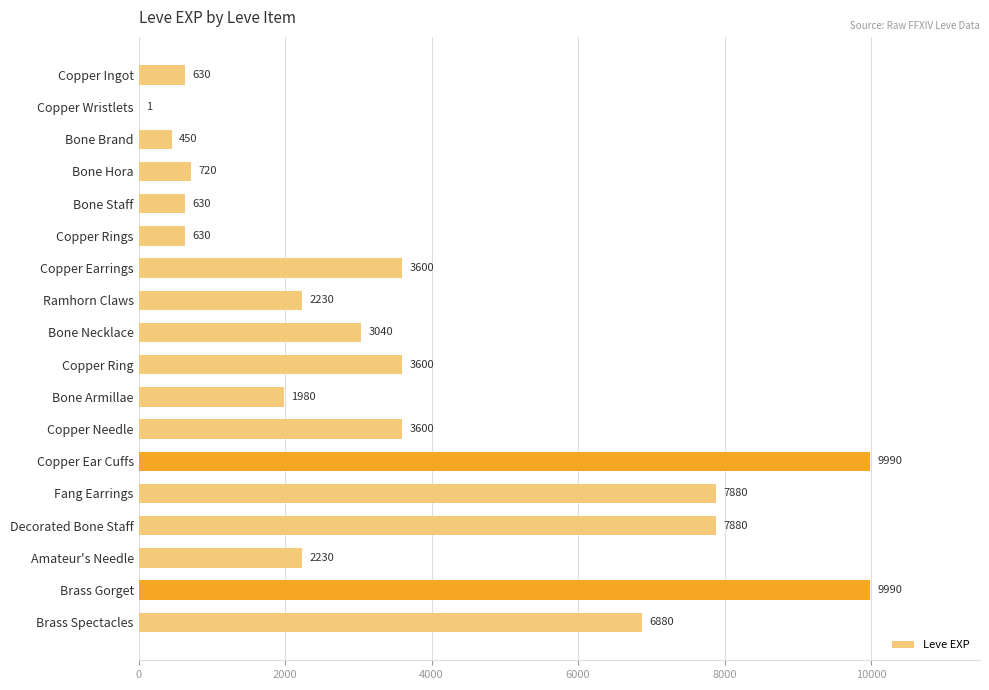

What is the sum of the values at Decorated Bone Staff and Bone Staff?

8510